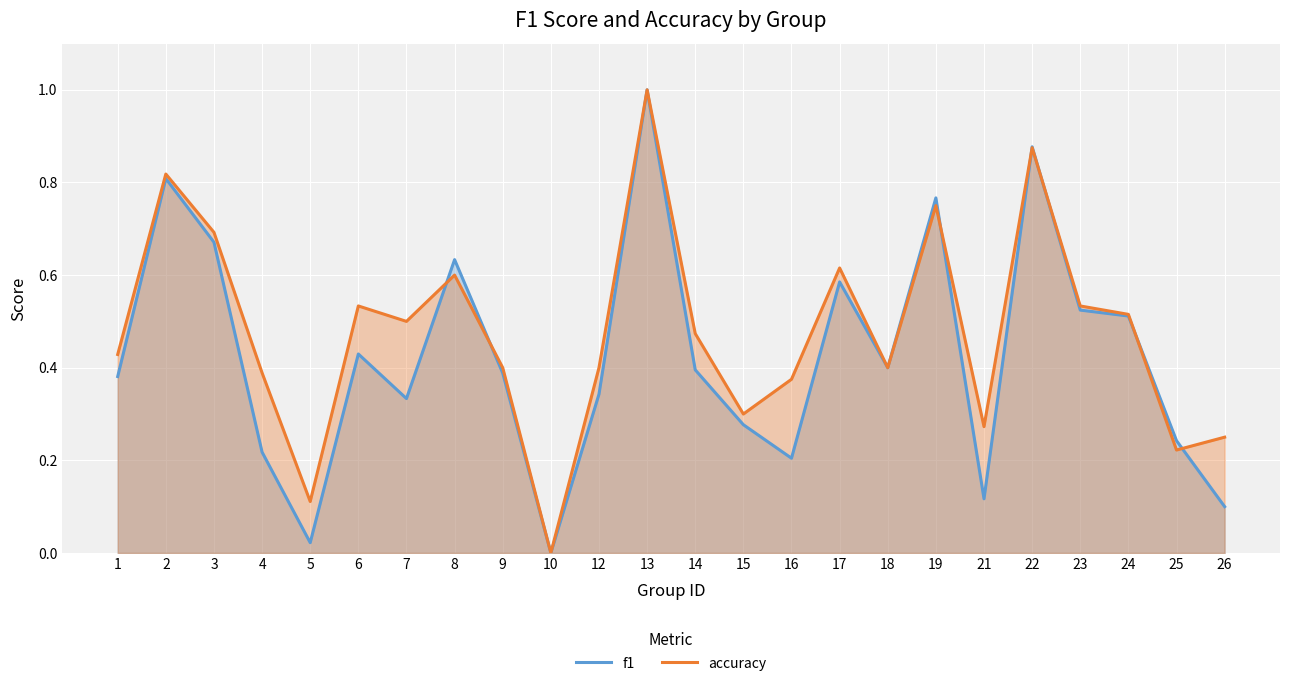

Between which two adjacent categories do f1 and accuracy first intersect?

7 and 8